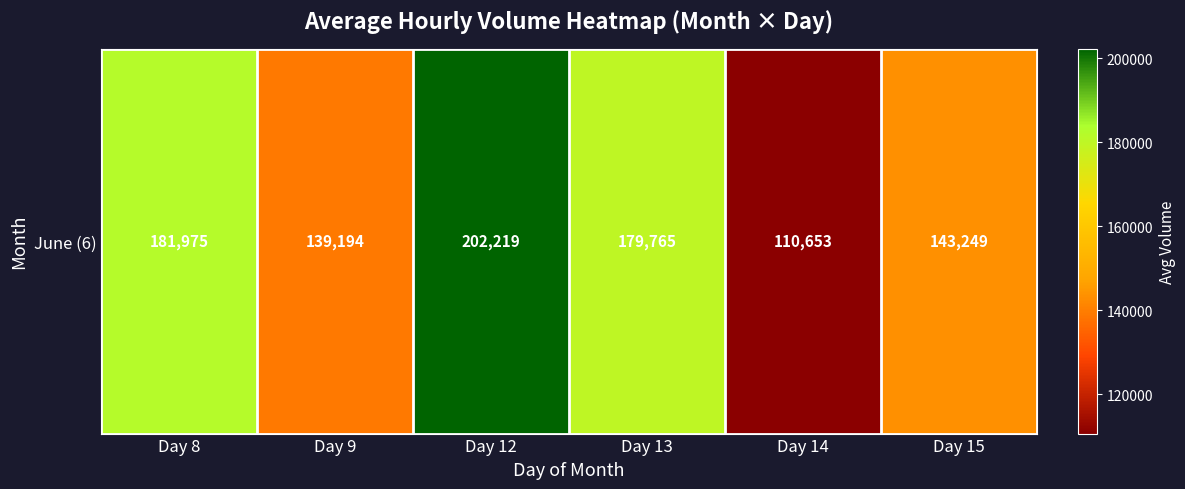

What is the difference between the maximum and minimum values?

91565.7